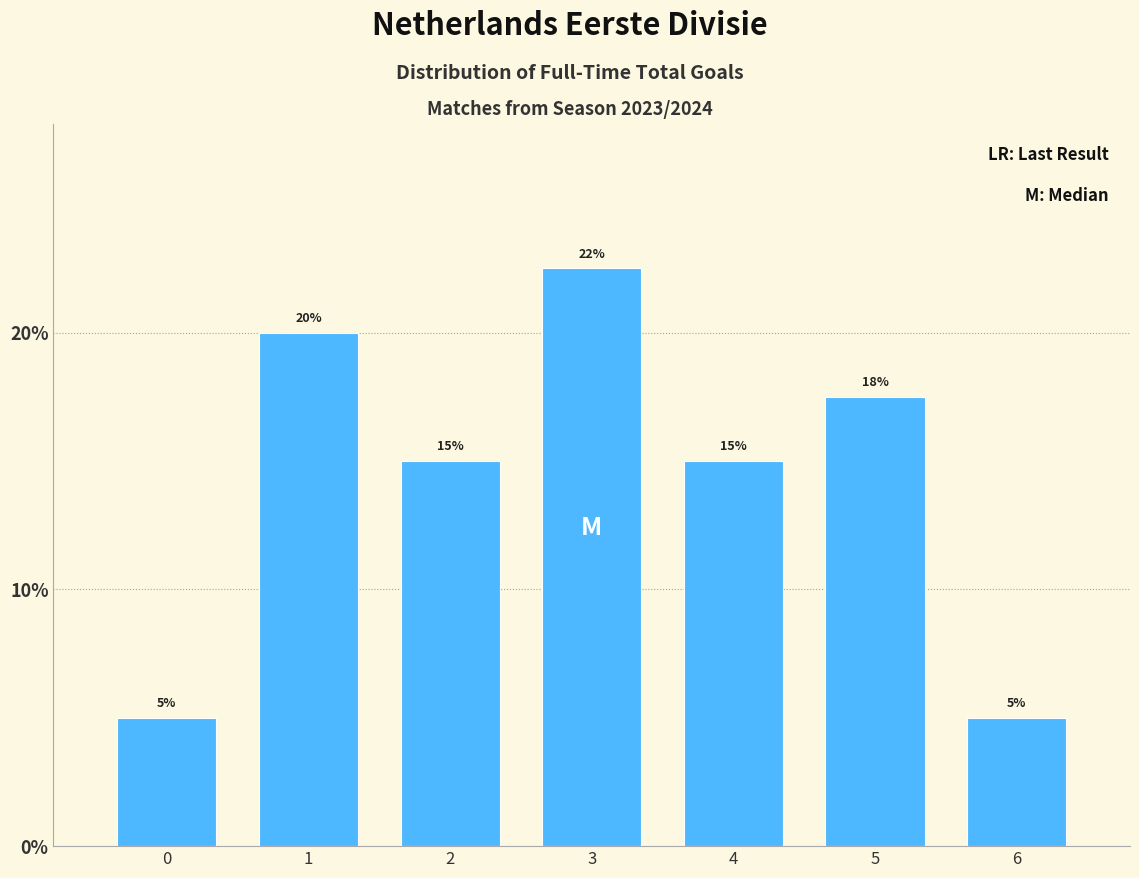

What is the maximum value shown in the chart?

22.5